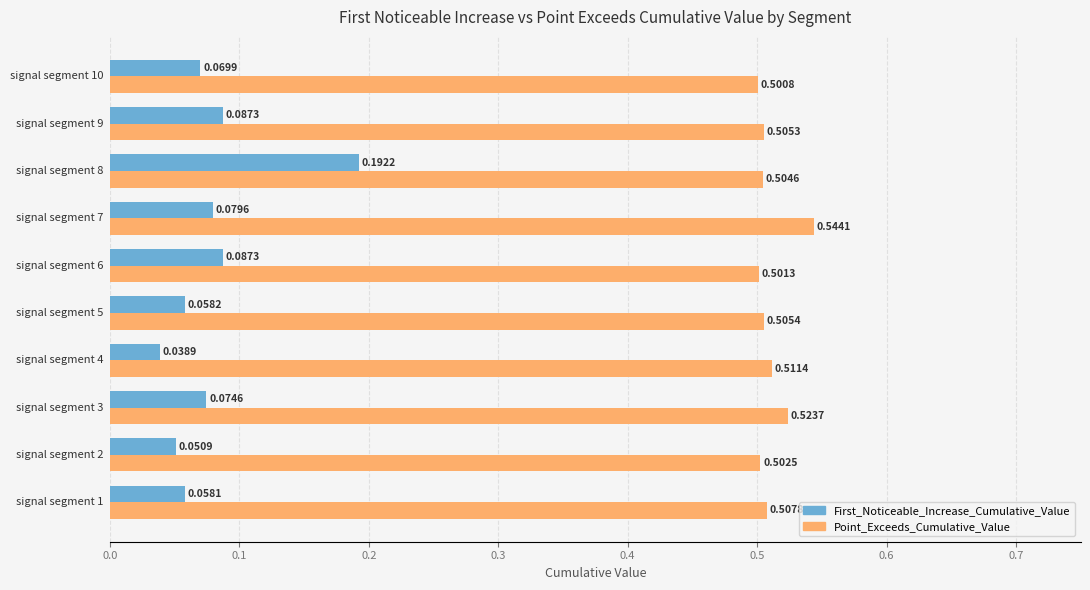

How many First_Noticeable_Increase_Cumulative_Value values are between 0 and 1?

10